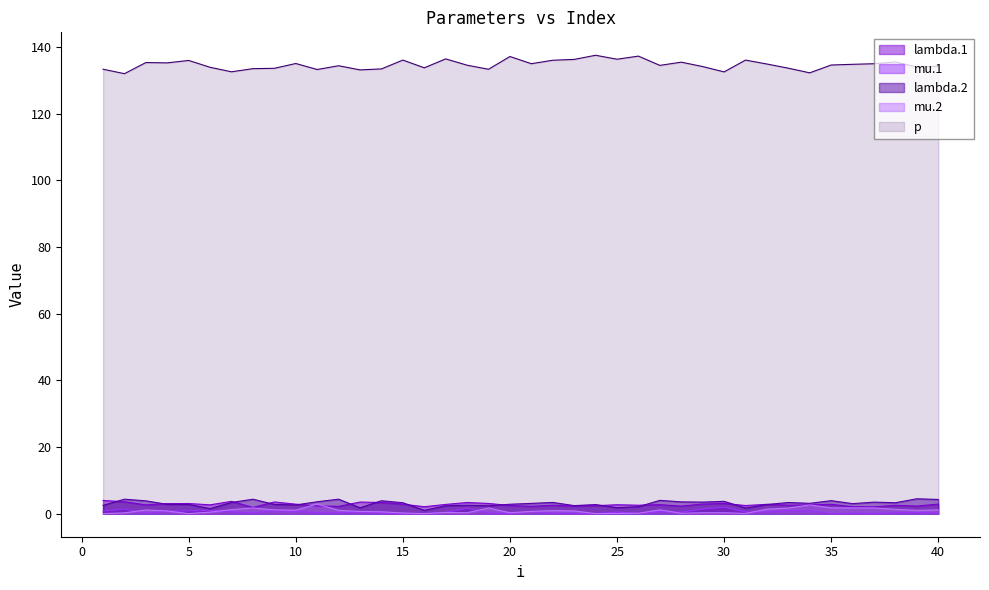

Which series has the widest spread of values?

p